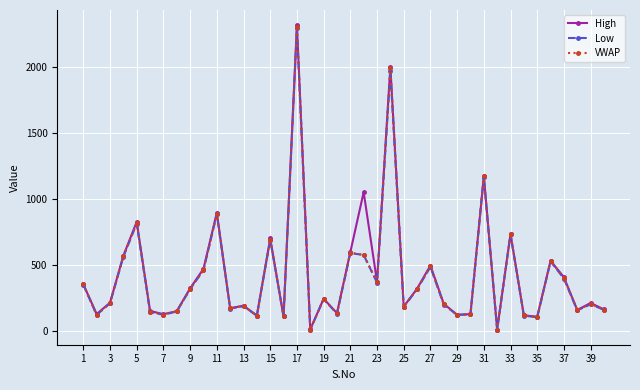

Which series has the largest range (max minus min)?

High